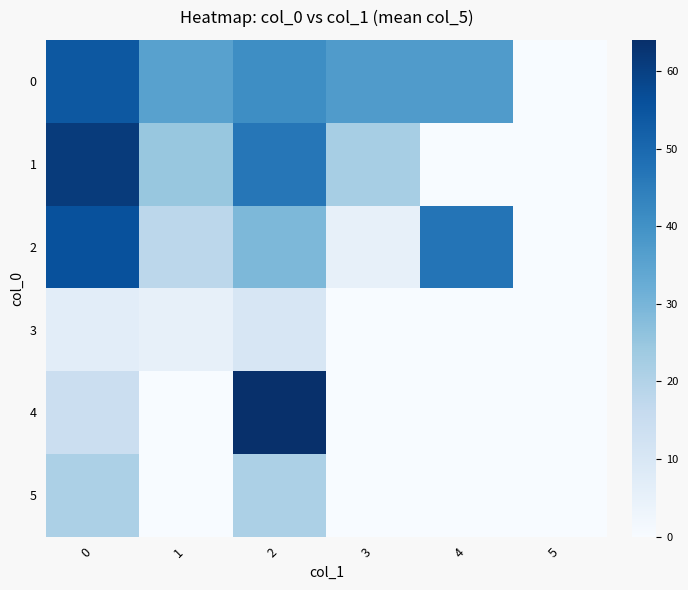

What is the spread (max minus min) of values at 1?

35.5